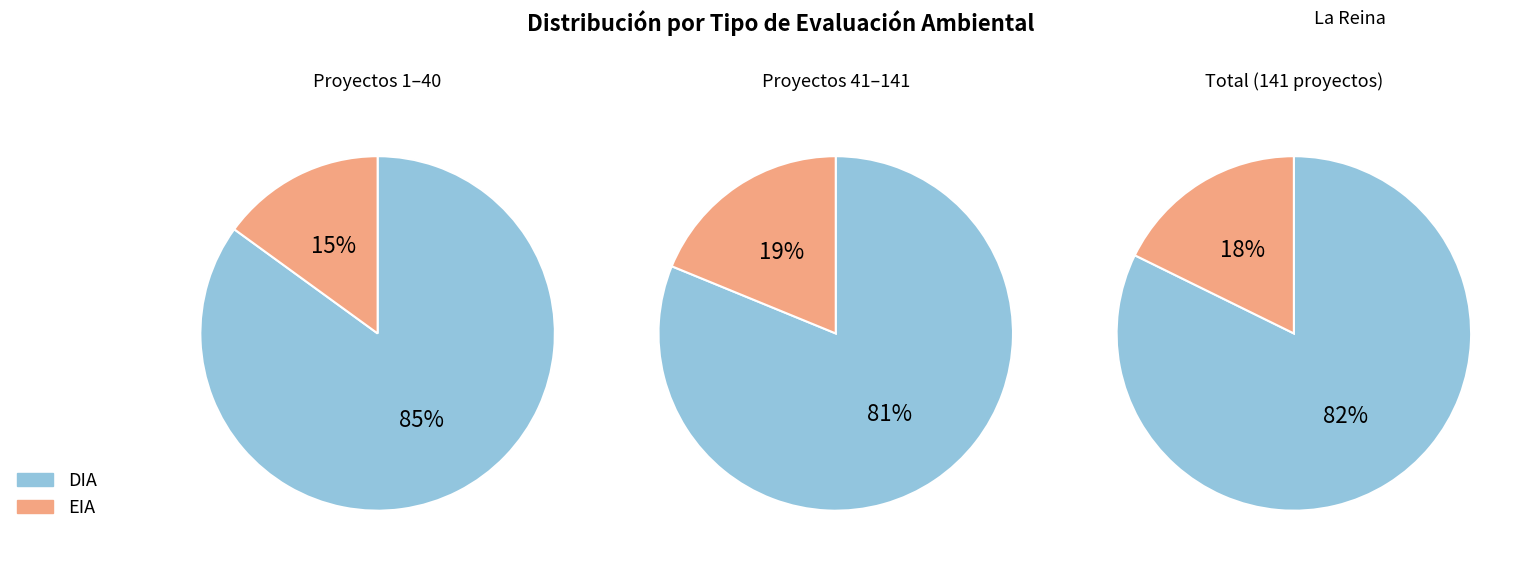

To the nearest percent, what is the combined percentage of DIA and EIA?

100%